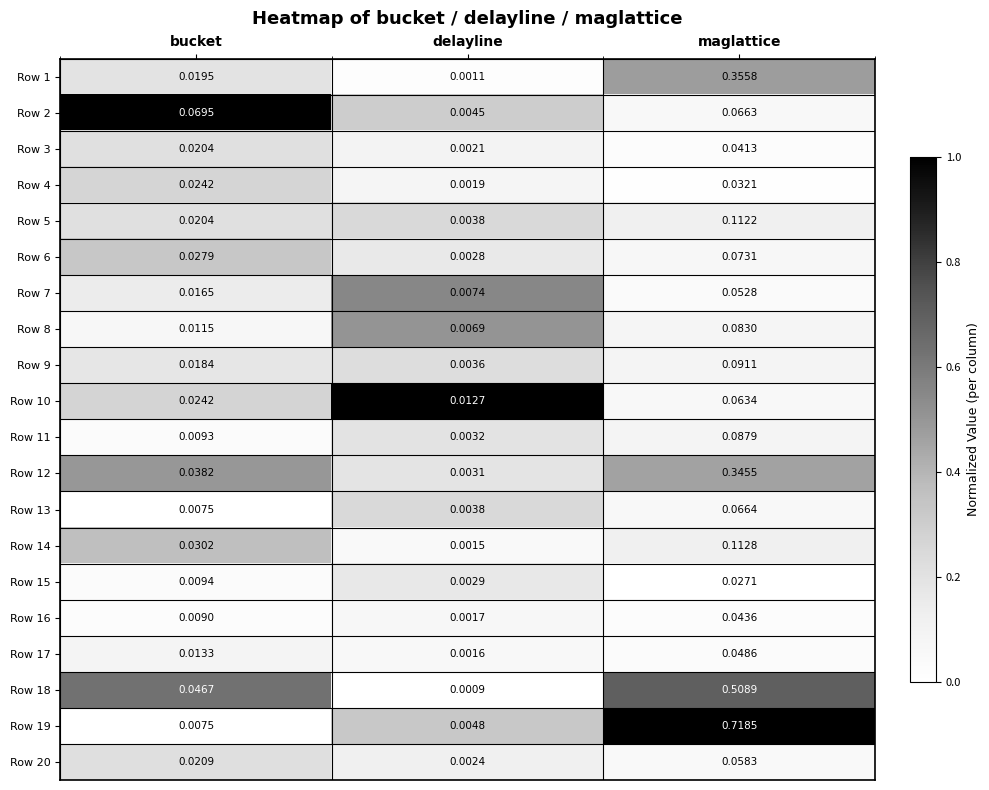

Between bucket and maglattice, which series saw the biggest shift?

Row 19